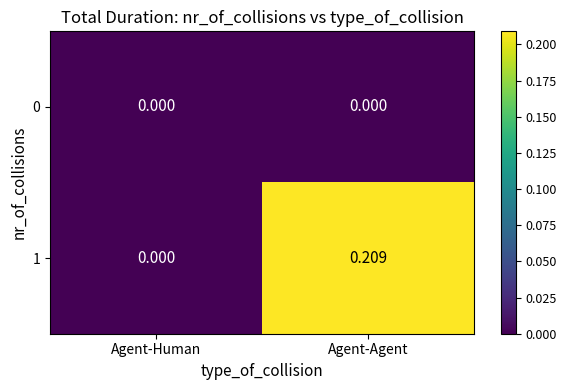

At which category is the sum across all series the highest?

Agent-Agent